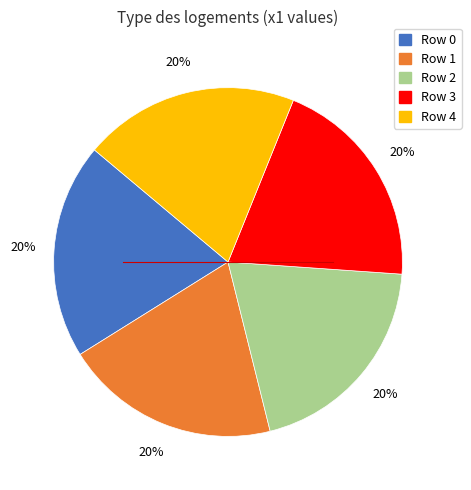

How many segments does this pie chart have?

5